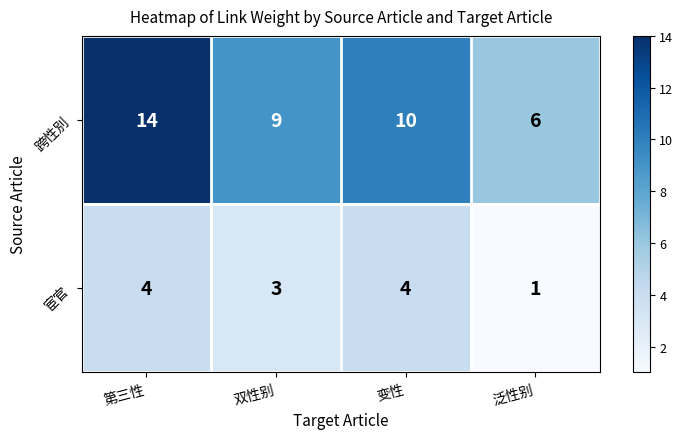

Which series has the widest spread of values?

跨性別